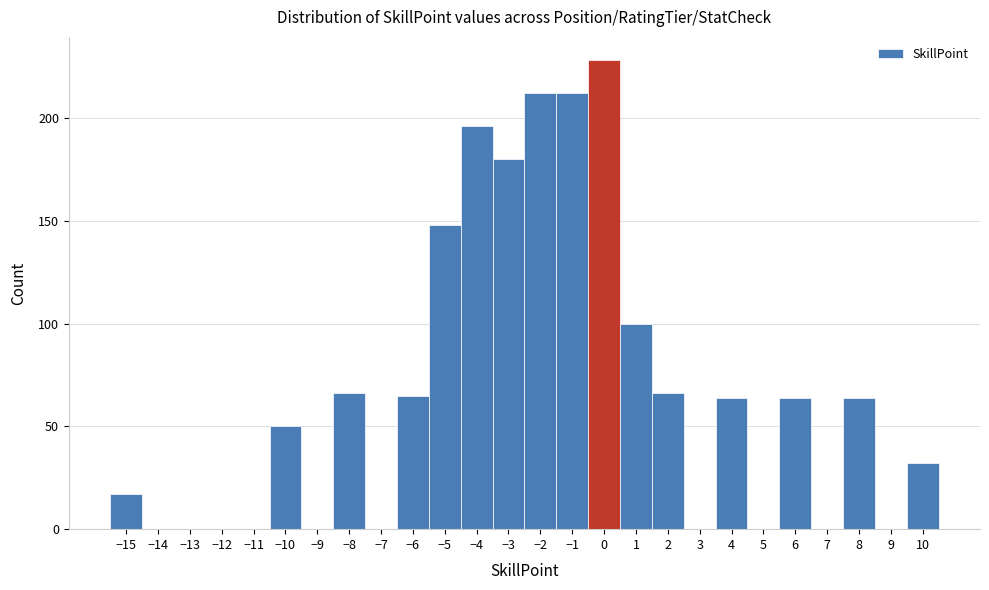

Reading left to right, list every bar in this chart as the range it spans on the x-axis followed by its height. The values are not printed on the chart, so give them approximately, as read against the axis.

-15.5 to -14.5: 15
-14.5 to -13.5: 0
-13.5 to -12.5: 0
-12.5 to -11.5: 0
-11.5 to -10.5: 0
-10.5 to -9.5: 50
-9.5 to -8.5: 0
-8.5 to -7.5: 65
-7.5 to -6.5: 0
-6.5 to -5.5: 65
-5.5 to -4.5: 150
-4.5 to -3.5: 195
-3.5 to -2.5: 180
-2.5 to -1.5: 210
-1.5 to -0.5: 210
-0.5 to 0.5: 230
0.5 to 1.5: 100
1.5 to 2.5: 65
2.5 to 3.5: 0
3.5 to 4.5: 65
4.5 to 5.5: 0
5.5 to 6.5: 65
6.5 to 7.5: 0
7.5 to 8.5: 65
8.5 to 9.5: 0
9.5 to 10.5: 30